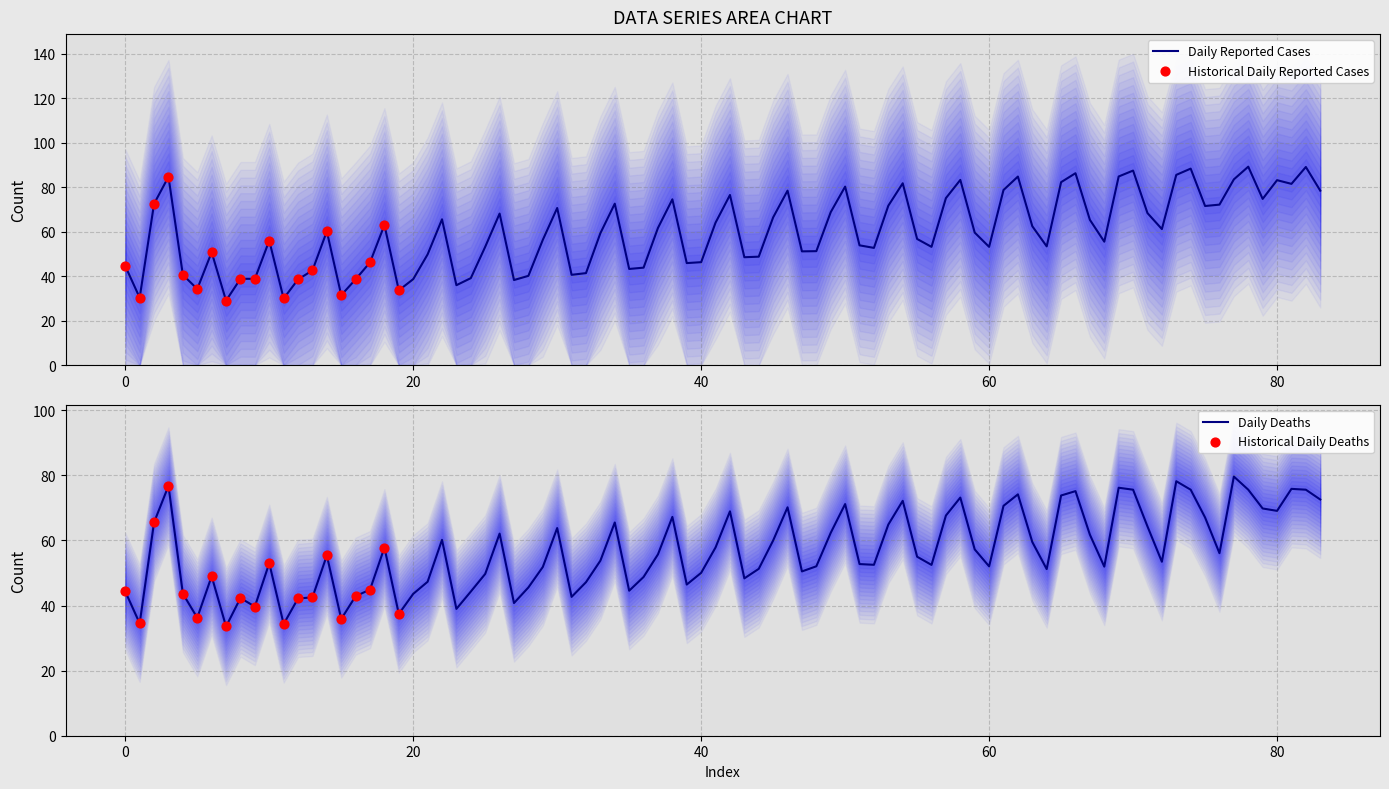

What is the highest value of the Daily Reported Cases series?

89.2